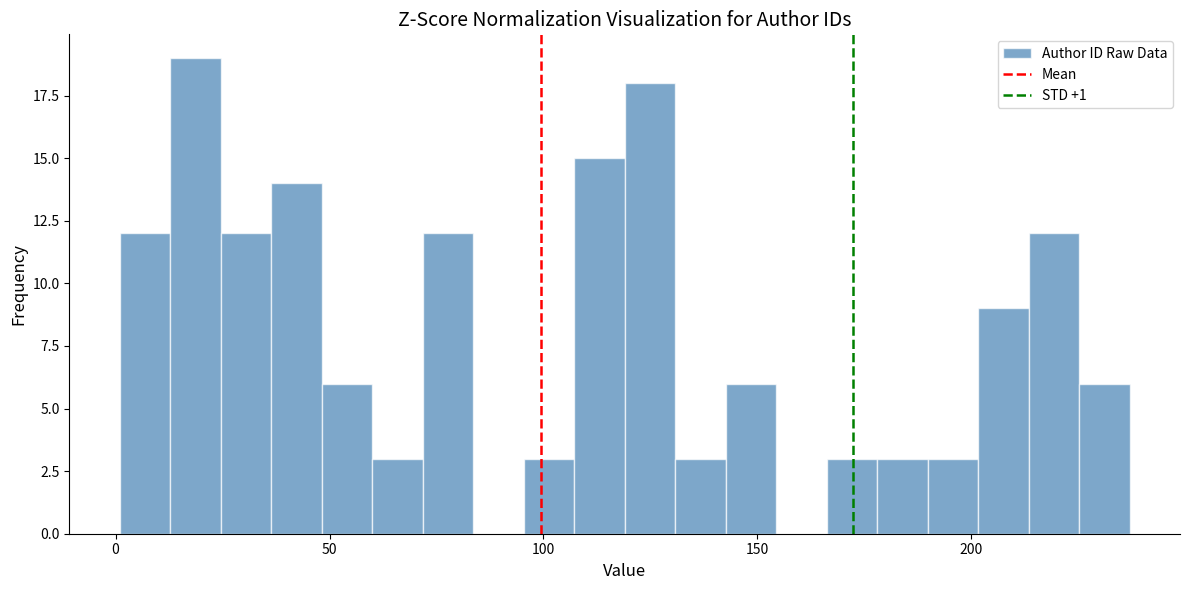

Read against the x-axis, roughly where is the centre of the tallest bar?

20